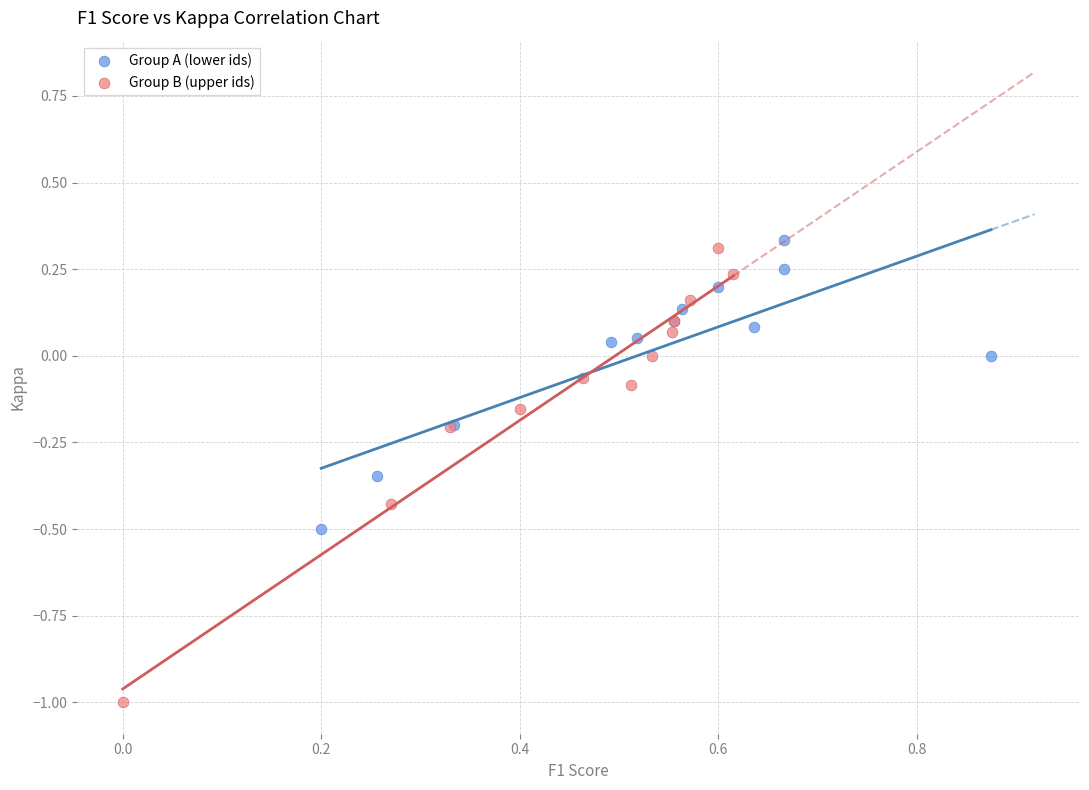

Which series has the widest spread of Y values?

Group B (upper ids)